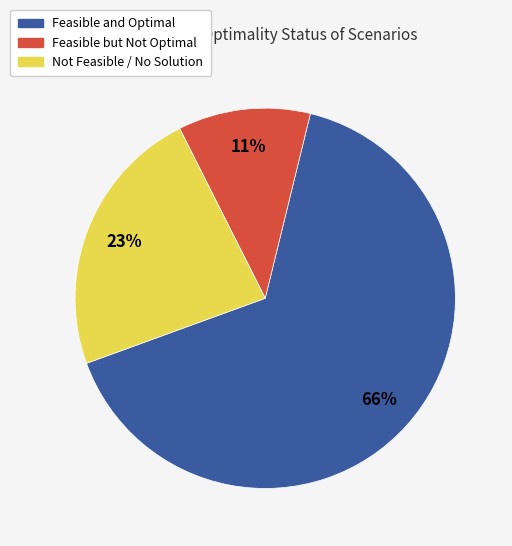

Is there a majority slice in this chart?

Yes